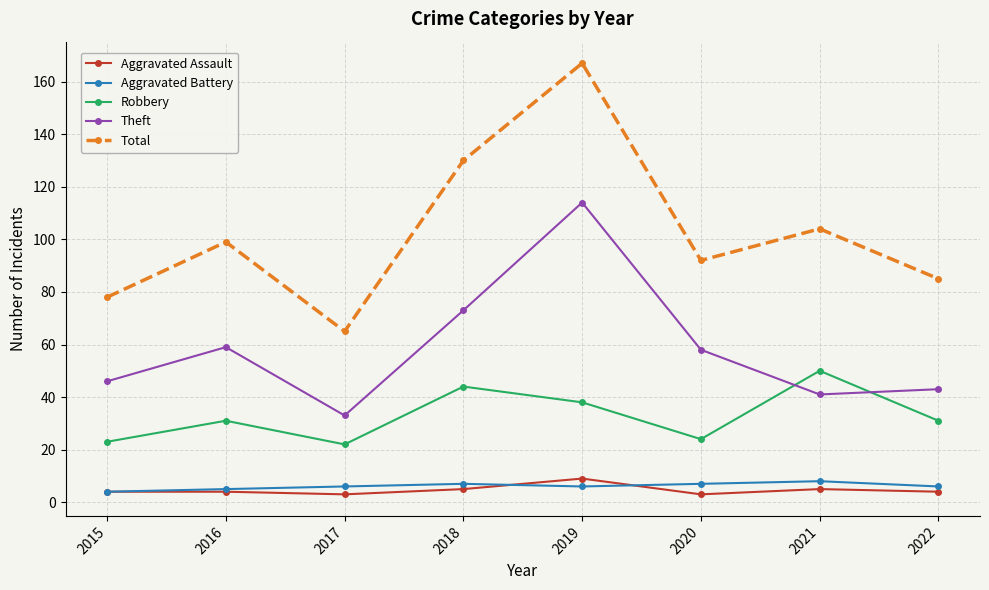

What is the value of the Robbery point at the 5th from the left?

38